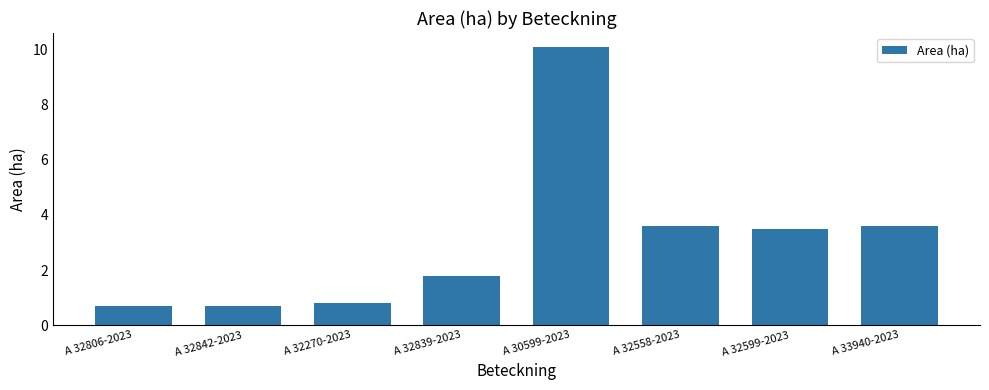

Does the chart contain stacked bars?

No